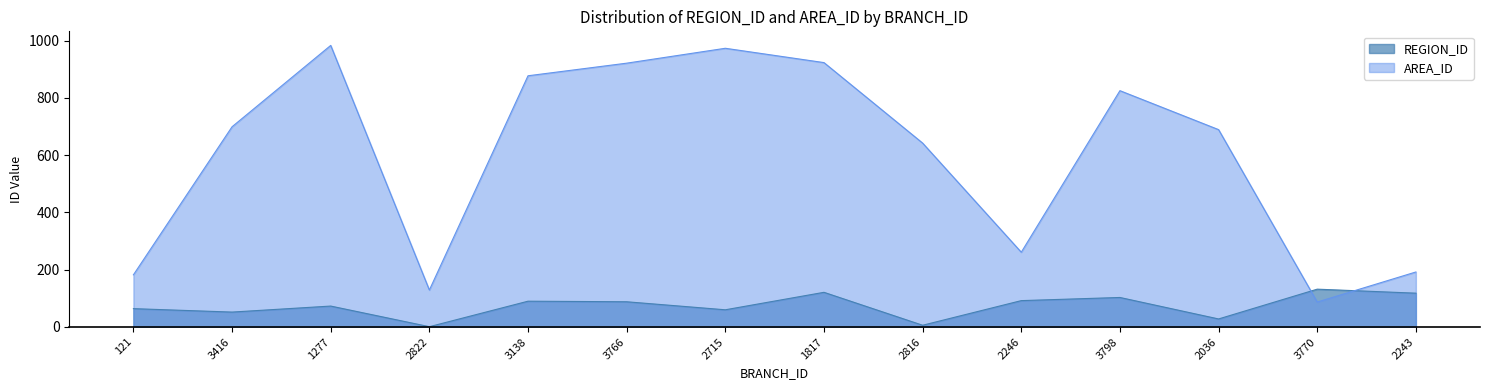

Is it true that AREA_ID equals 261 at 2246?

True